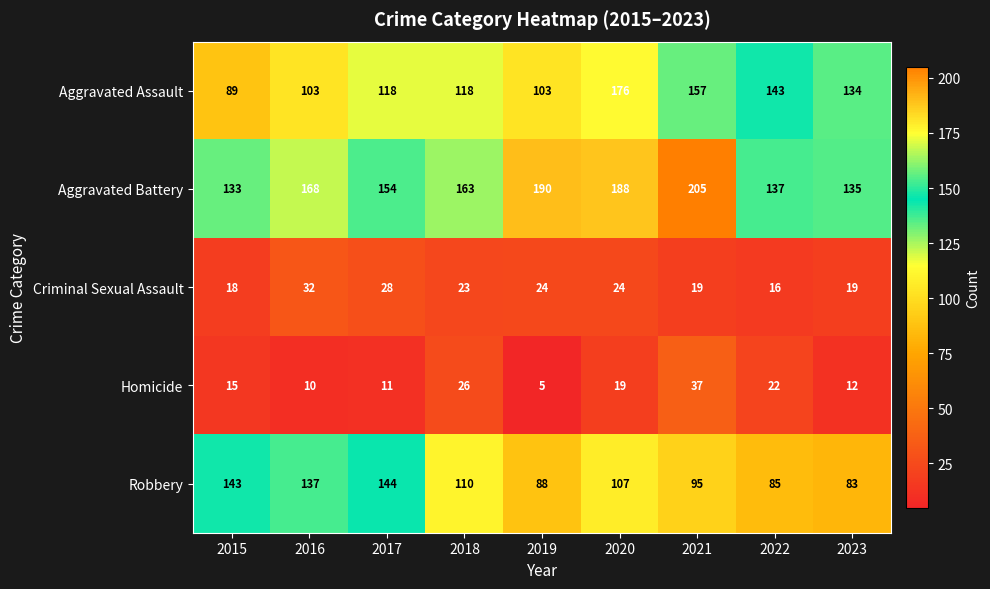

What is the difference between the second highest and second lowest values in the Robbery series?

58